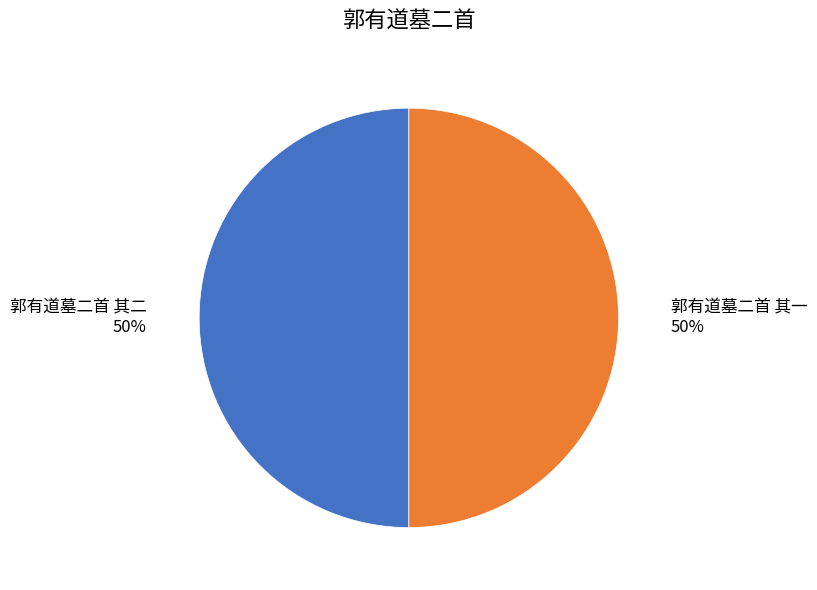

To the nearest percent, what is the combined percentage of 郭有道墓二首 其二 and 郭有道墓二首 其一?

100%